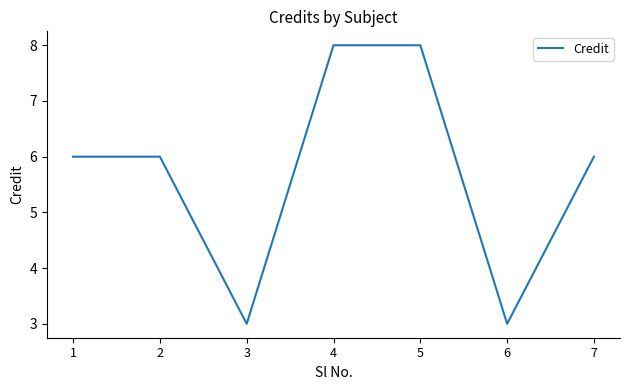

What is the sum of all values?

40